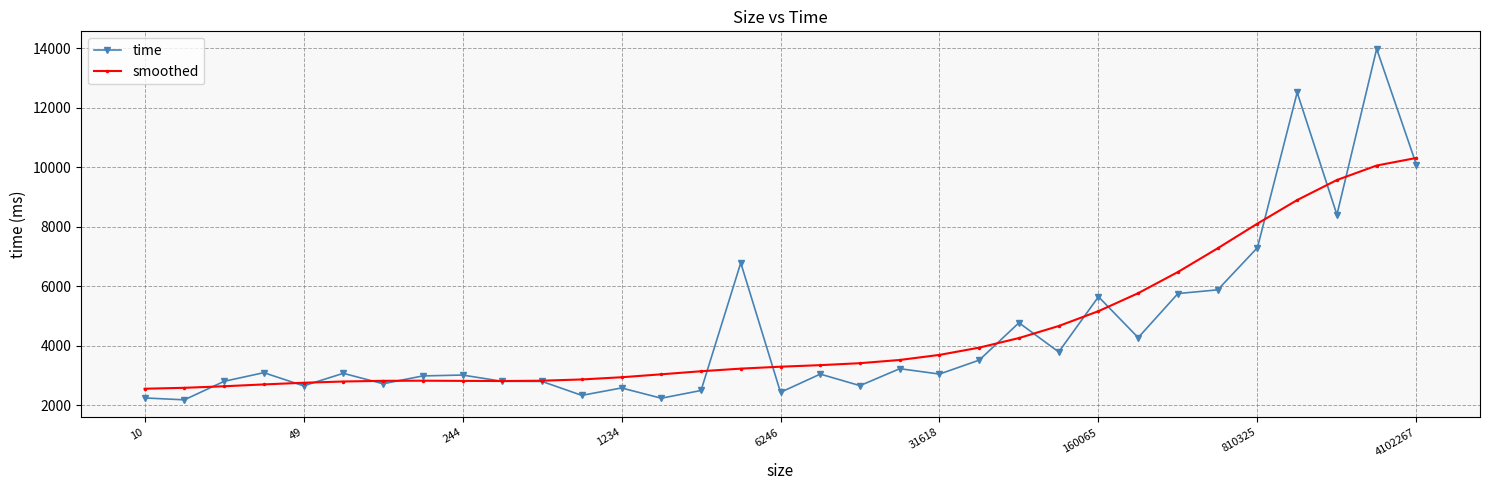

How many categories are shown in the chart?

33